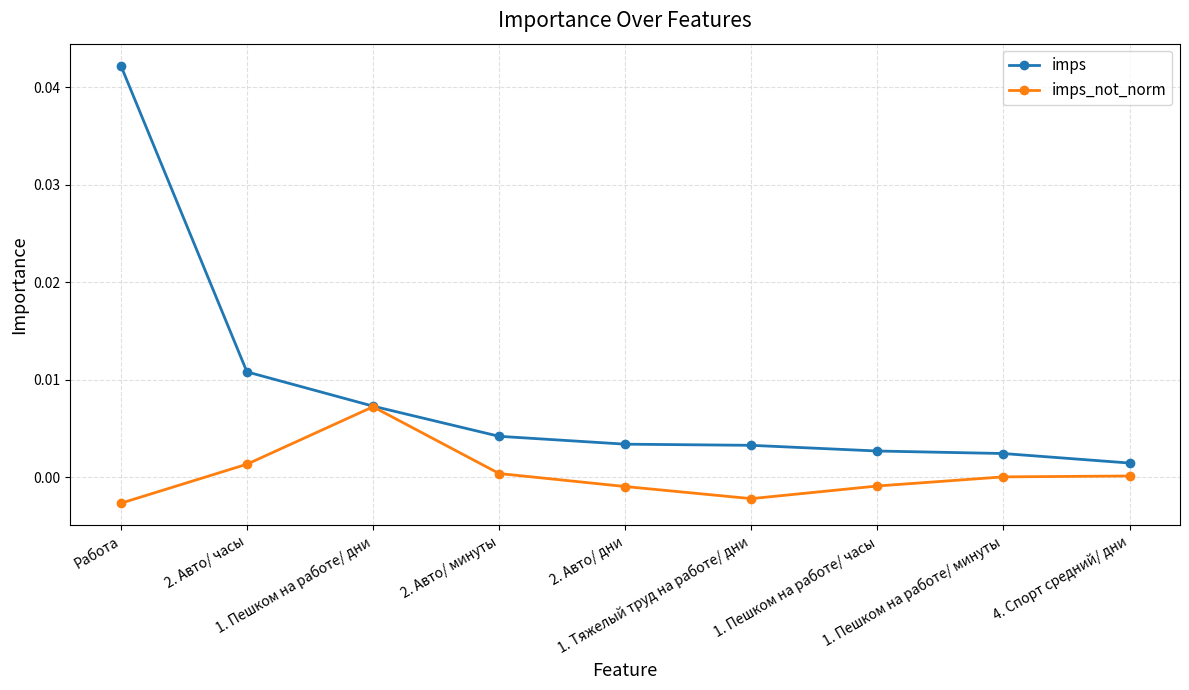

Count the number of data series in this chart.

2